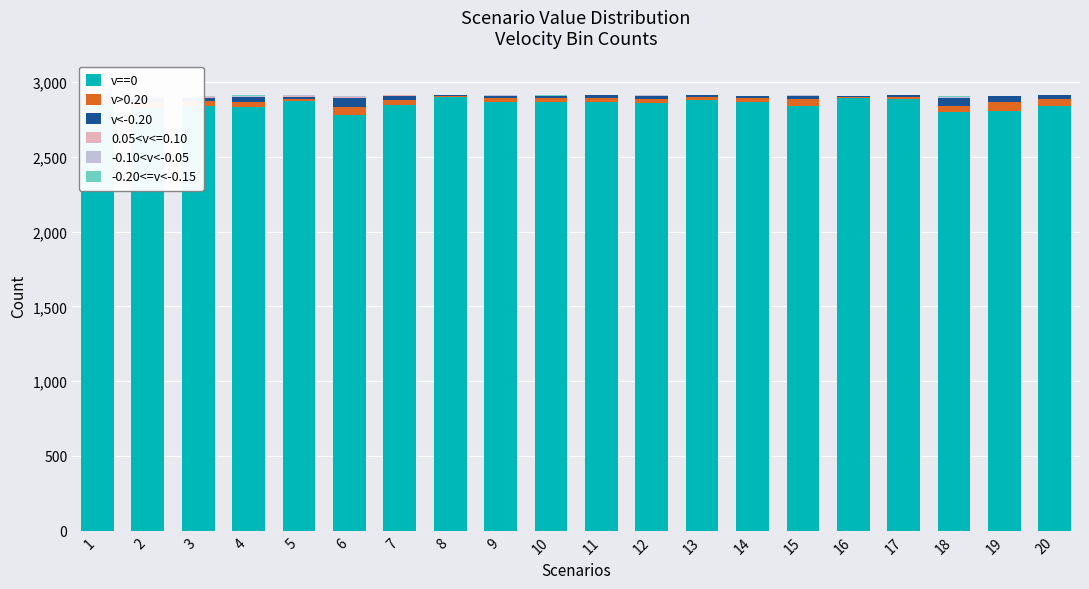

Is the value of v>0.20 at 1 greater than the value of v<-0.20 at 2?

Yes